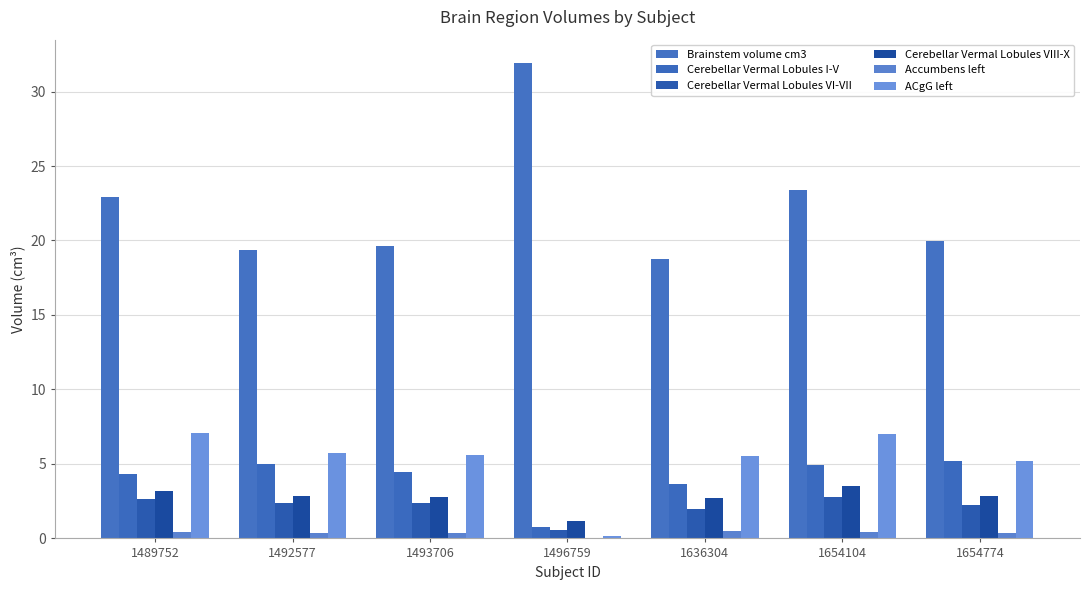

How many distinct data groups are displayed?

6